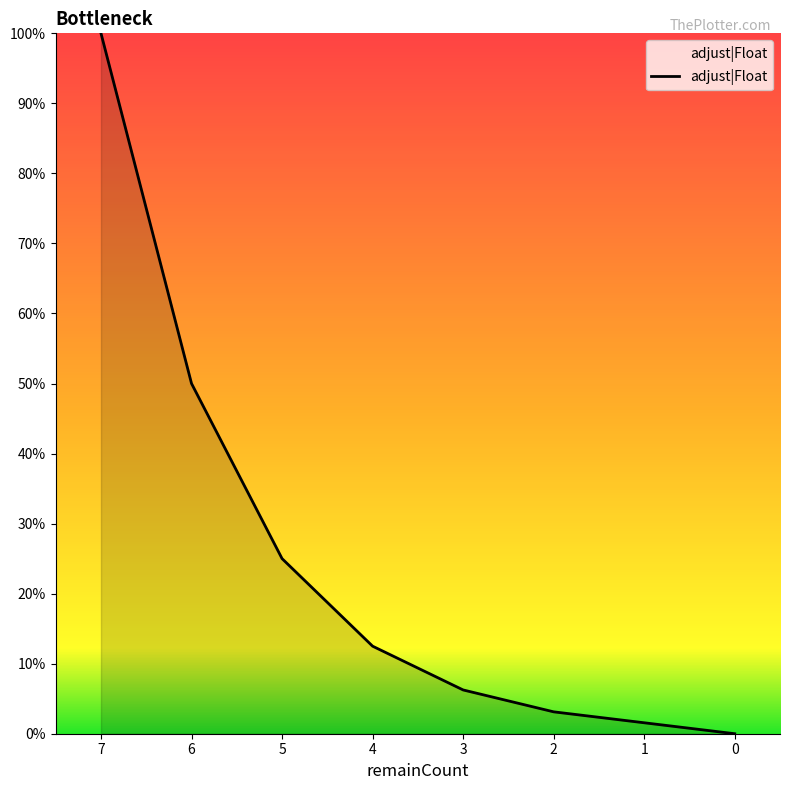

Reading right to left, what are all the values shown in this chart?

0.0	0.0	0.0	0.1	0.1	0.2	0.5	1.0